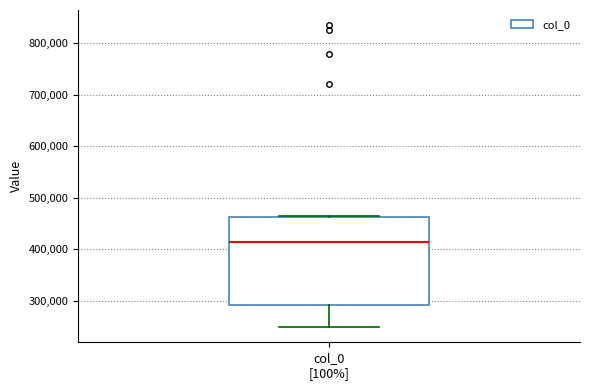

Where does the lower whisker of the box for col_0 [100%] end on the y-axis? The values are not printed on the chart, so give them approximately, as read against the axis.

250000